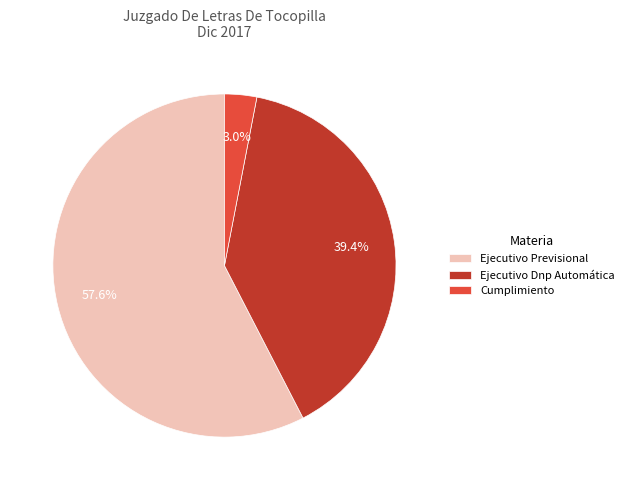

How many segments does this pie chart have?

3